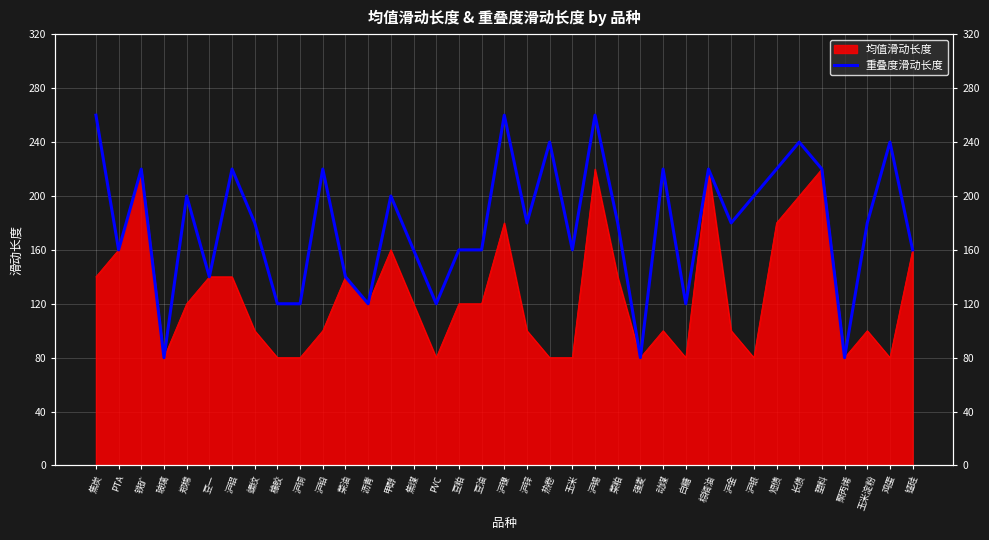

What is the label of the 22nd point from the left?

玉米